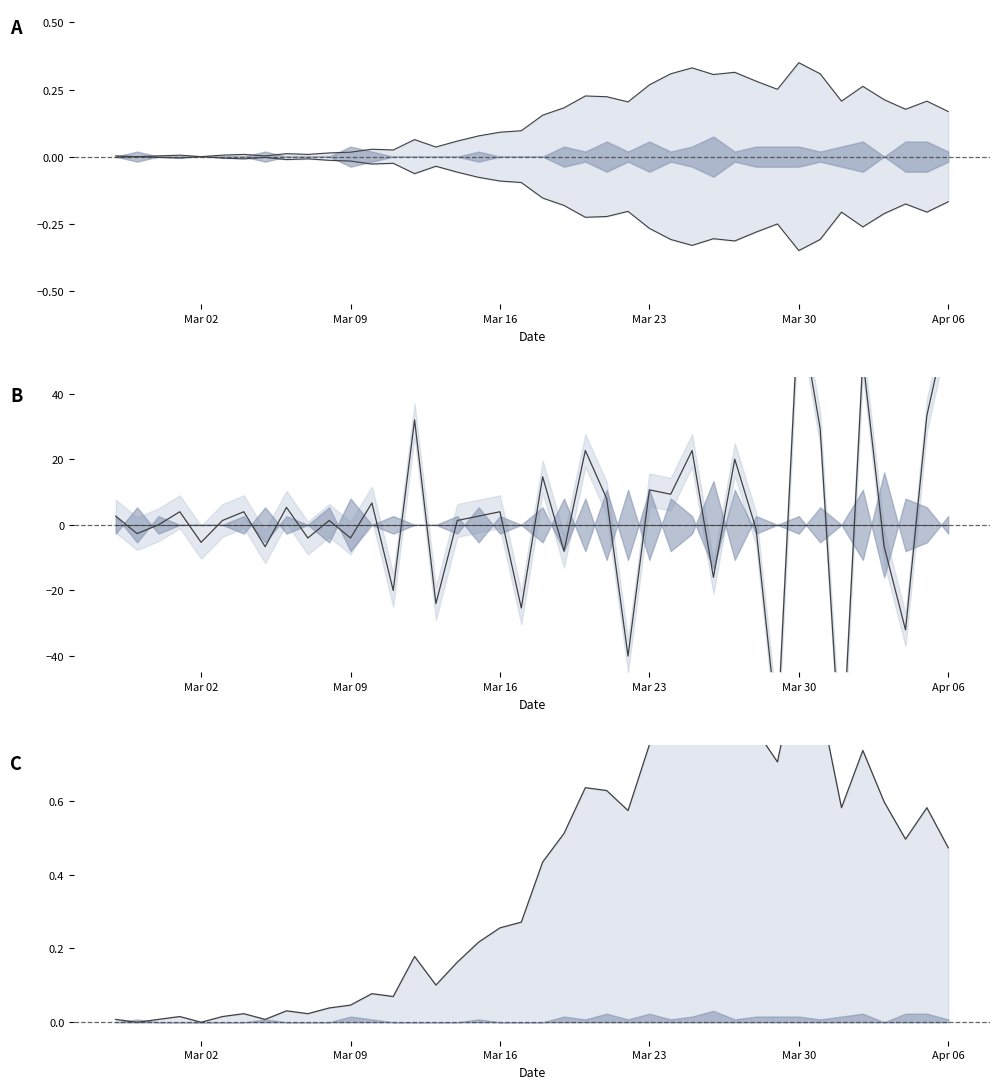

List the labels in order of value, smallest first.

2020-02-28, 2020-03-02, 2020-02-27, 2020-02-29, 2020-03-05, 2020-03-01, 2020-03-03, 2020-03-04, 2020-03-07, 2020-03-06, 2020-03-08, 2020-03-09, 2020-03-11, 2020-03-10, 2020-03-13, 2020-03-14, 2020-03-12, 2020-03-15, 2020-03-16, 2020-03-17, 2020-03-18, 2020-04-06, 2020-04-04, 2020-03-19, 2020-03-22, 2020-04-01, 2020-04-05, 2020-04-03, 2020-03-21, 2020-03-20, 2020-03-29, 2020-04-02, 2020-03-23, 2020-03-28, 2020-03-26, 2020-03-24, 2020-03-31, 2020-03-27, 2020-03-25, 2020-03-30